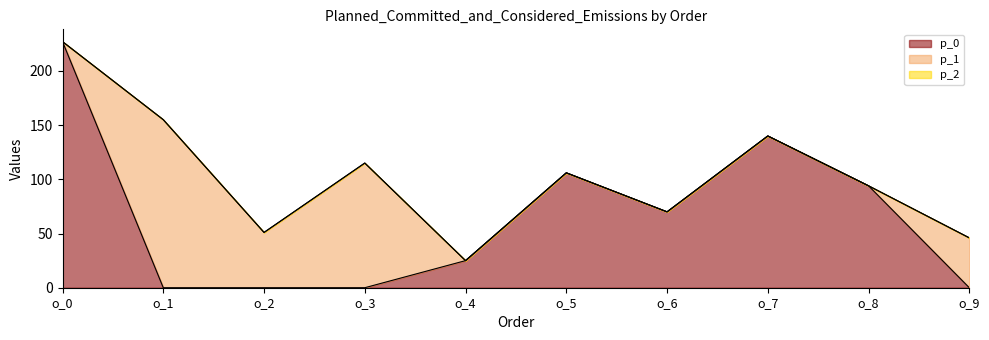

Reading right to left, list all the values displayed in this chart.

p_0: 0	94	140	70	106	25	0	0	0	227
p_1: 46	0	0	0	0	0	115	51	155	0
p_2: 0	0	0	0	0	0	0	0	0	0